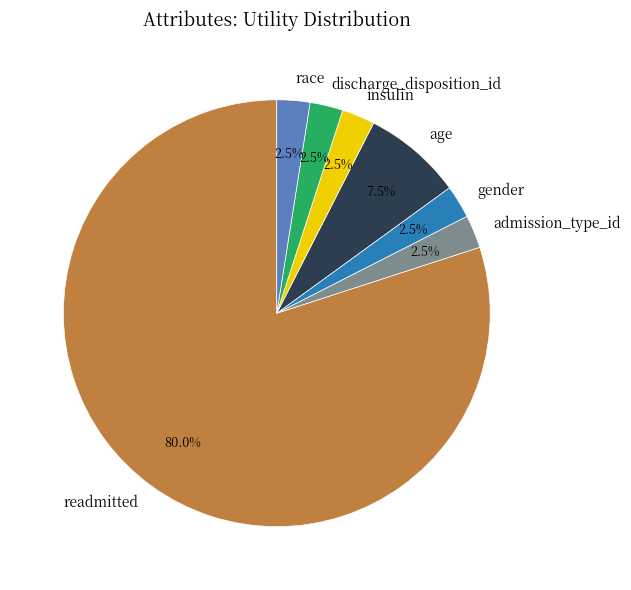

Which slice is the largest?

readmitted